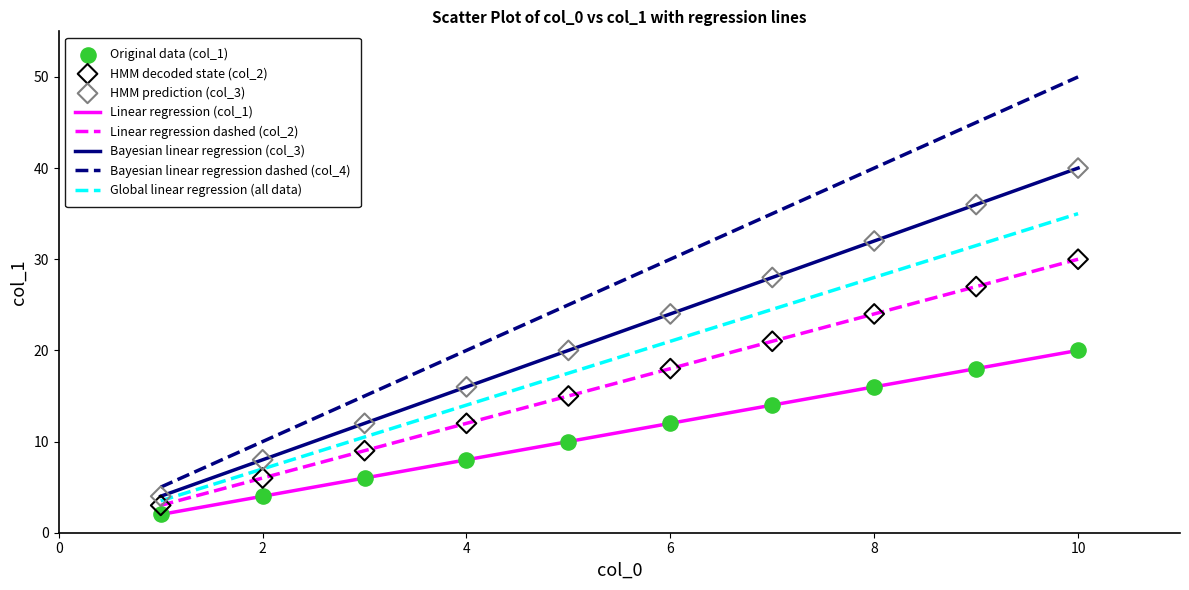

List the series in order of their overall mean, highest first.

Bayesian linear regression dashed (col_4), Bayesian linear regression (col_3), Global linear regression (all data), Linear regression dashed (col_2), Linear regression (col_1)